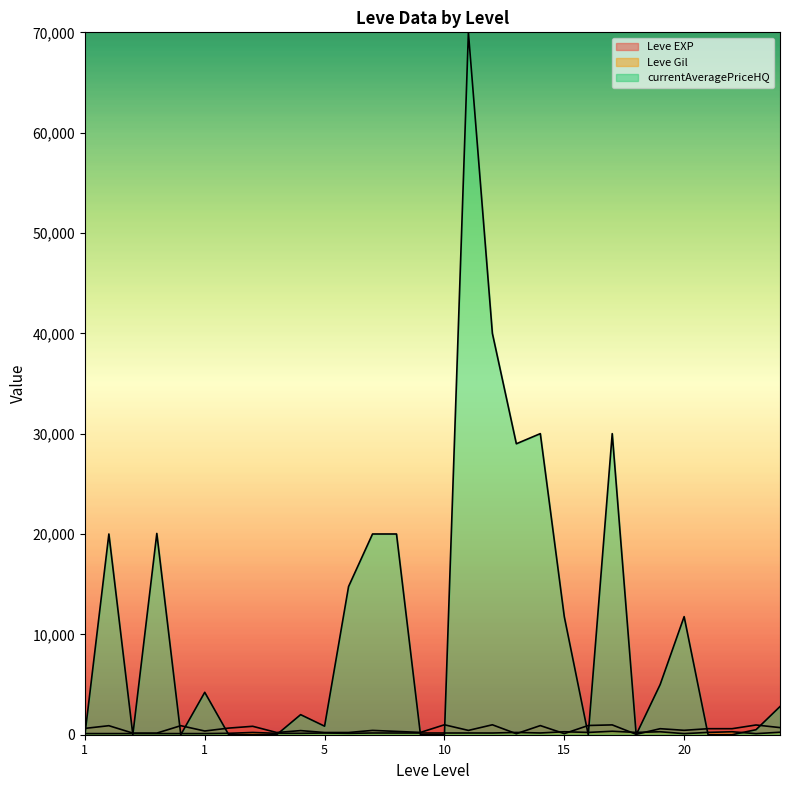

At which label does currentAveragePriceHQ reach its minimum?

1